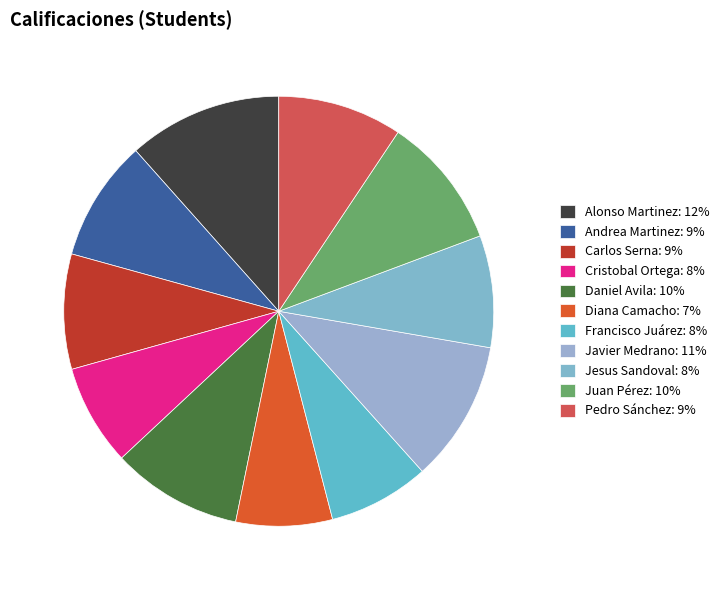

Count the number of slices in the pie.

11